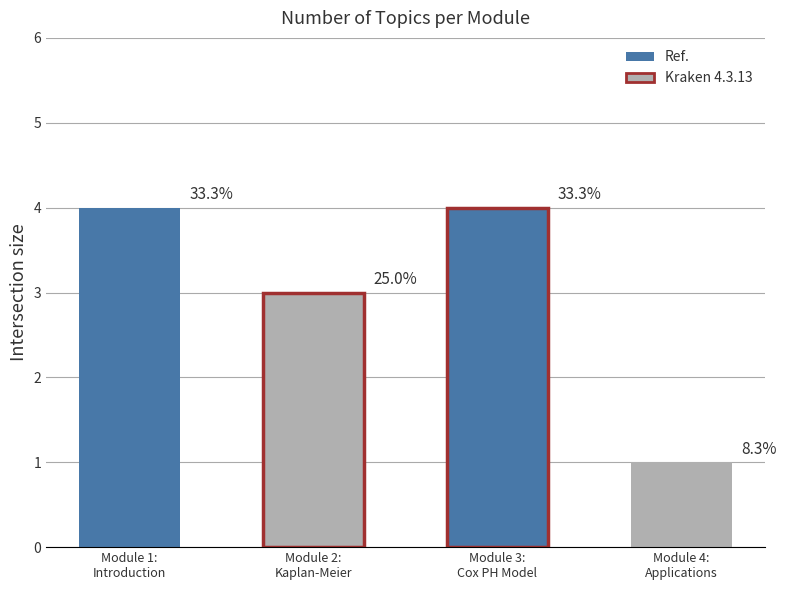

How many bars are there in total?

4